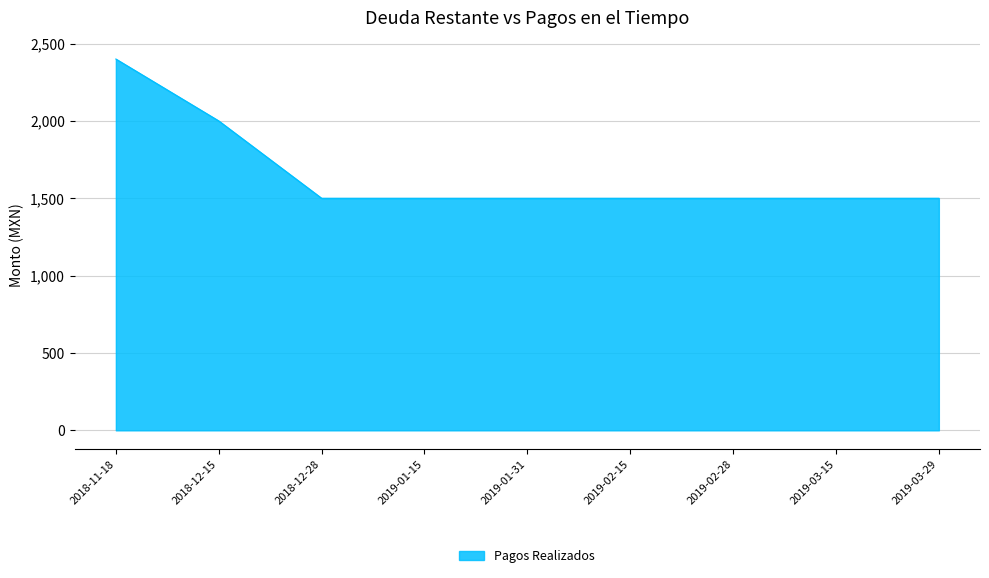

What is the ratio of the value at 2018-12-15 to the value at 2018-12-28?

1.3